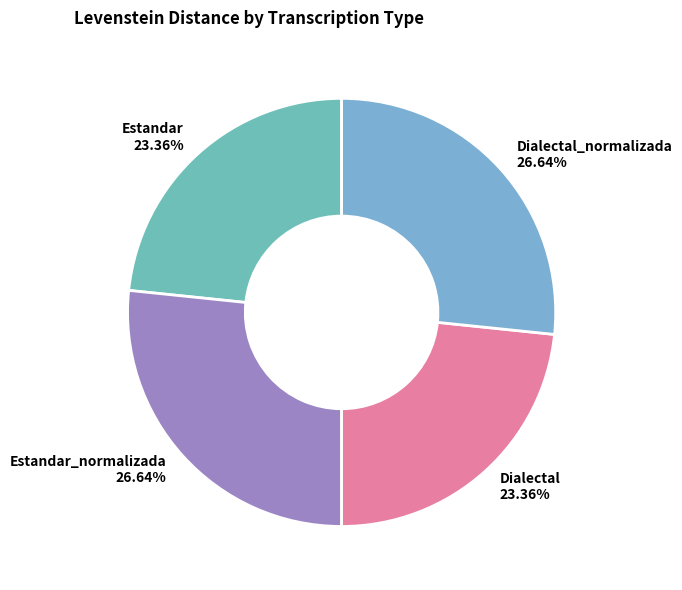

Is Dialectal_normalizada the majority of the pie?

No